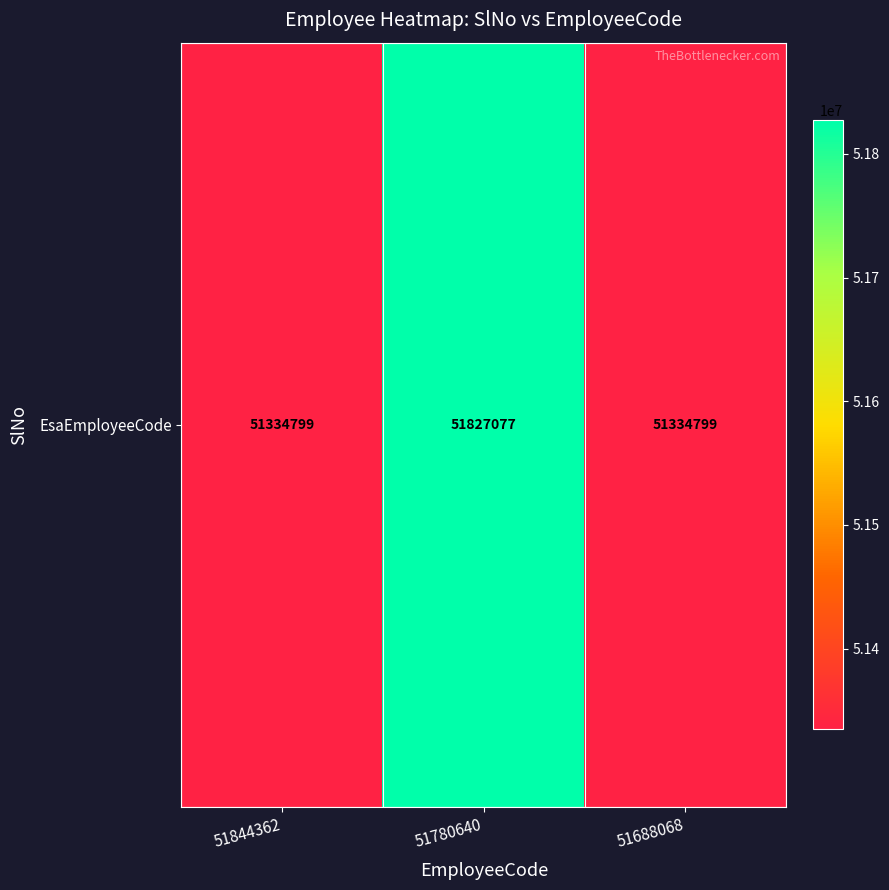

Reading left to right, extract all data points from this chart.

51844362=51334799	51780640=51827077	51688068=51334799